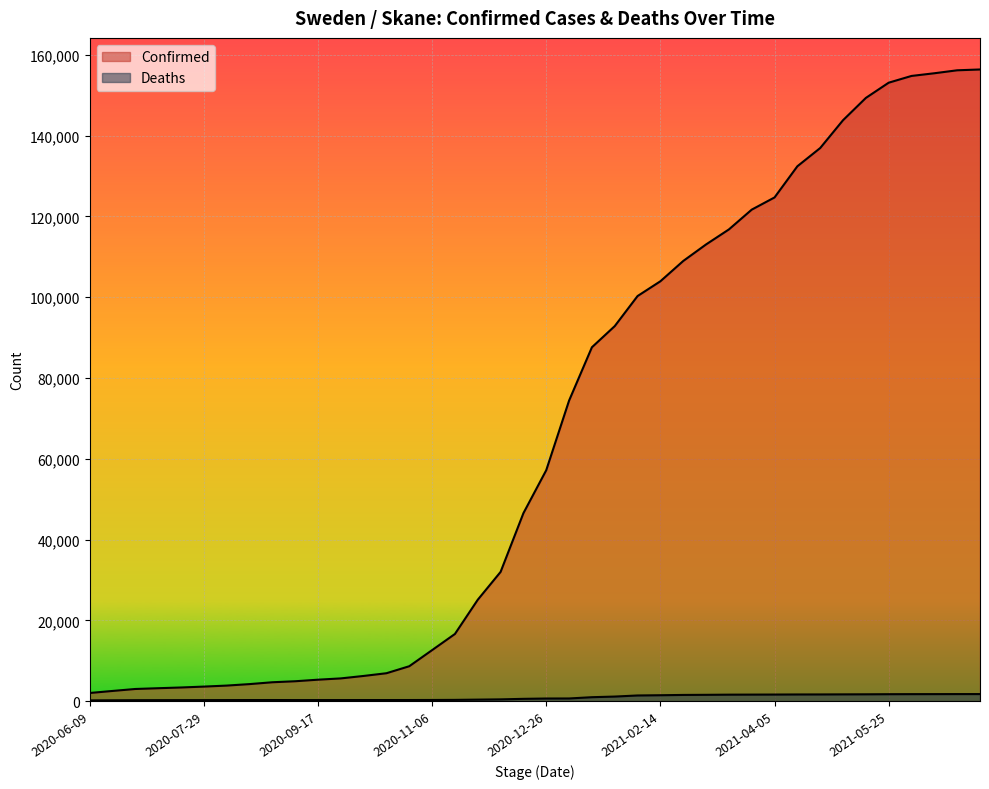

What are all the series names shown in the legend?

Confirmed, Deaths